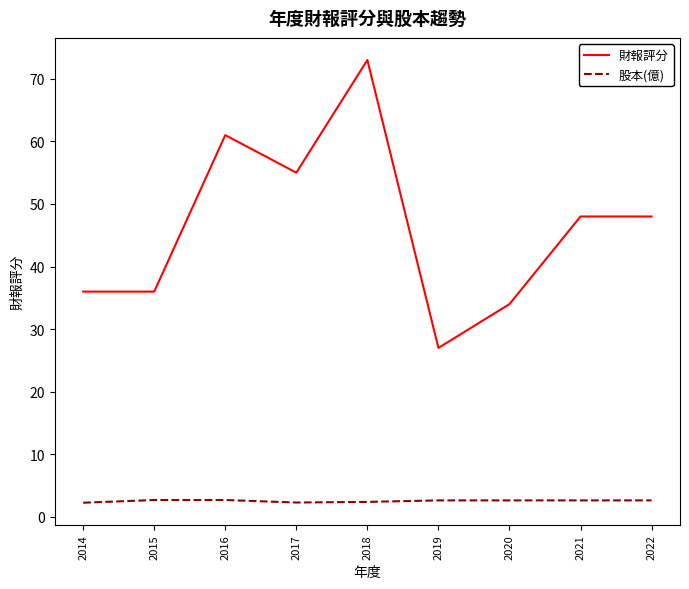

At 2016, list the series in order from smallest to largest.

股本(億), 財報評分